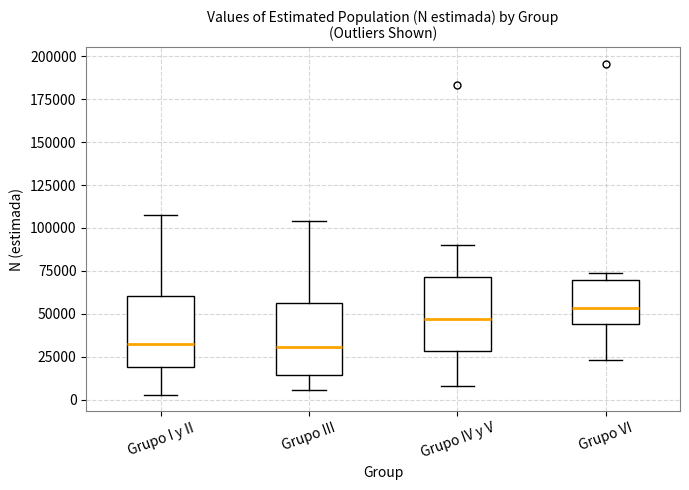

Reading left to right, transcribe this box plot: for each box, give where its median line is, the range the box spans, and where its two whiskers end, as read against the y-axis. The values are not printed on the chart, so give them approximately, as read against the axis.

Grupo I y II: median 30000, box 20000 to 60000, whiskers 5000 to 110000
Grupo III: median 30000, box 15000 to 55000, whiskers 5000 to 105000
Grupo IV y V: median 45000, box 30000 to 70000, whiskers 10000 to 90000
Grupo VI: median 55000, box 45000 to 70000, whiskers 25000 to 75000